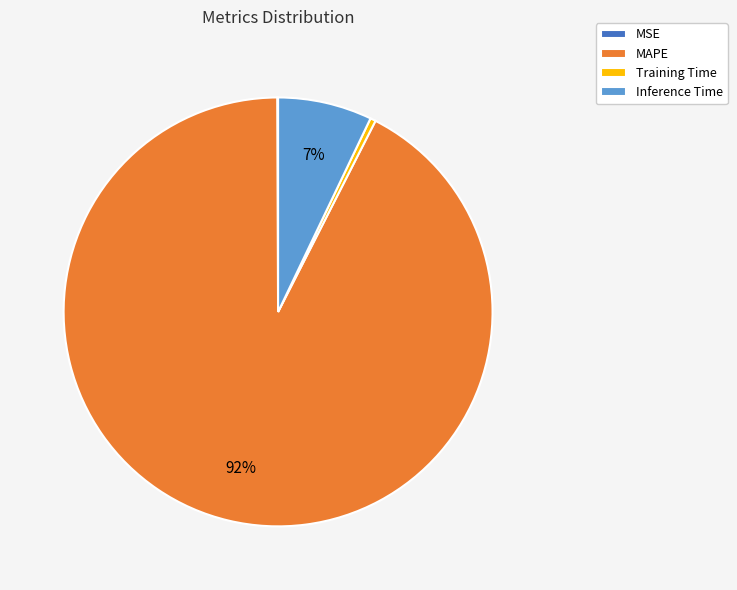

Does Inference Time represent more than half of the total?

No